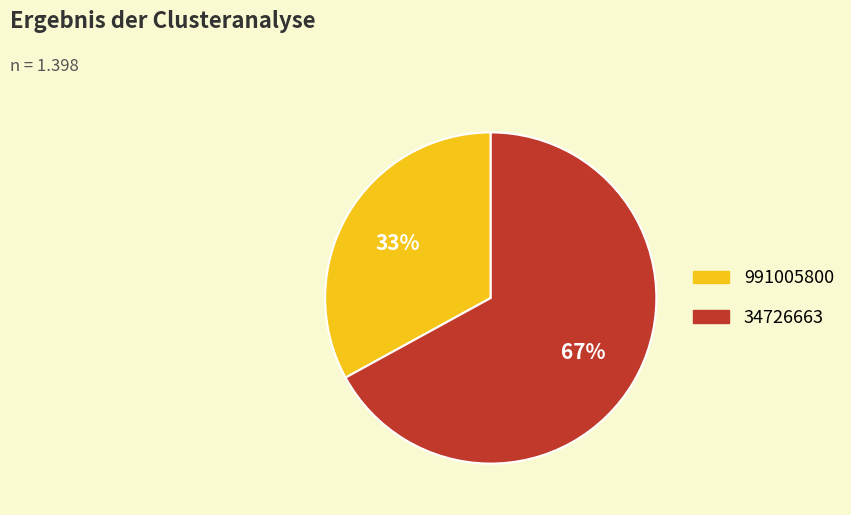

Rank the categories by value from lowest to highest.

991005800, 34726663